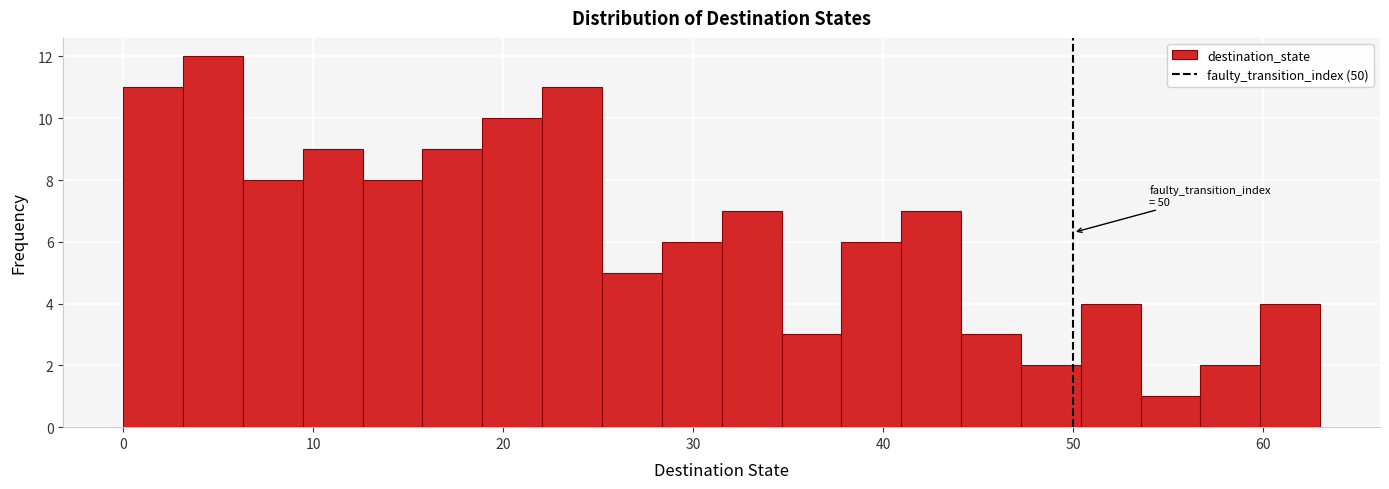

Around what value on the x-axis is the tallest bar? Give the approximate position of its centre, as read against the axis.

5